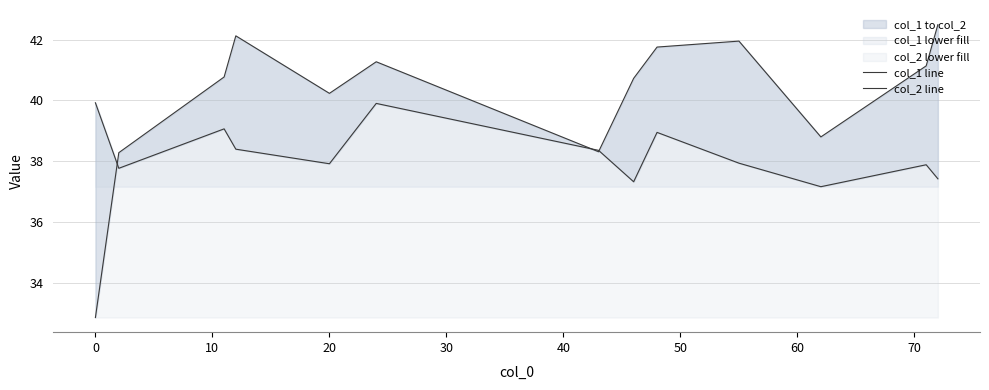

Rank the series at 70 from highest to lowest value.

col_2 line, col_1 line